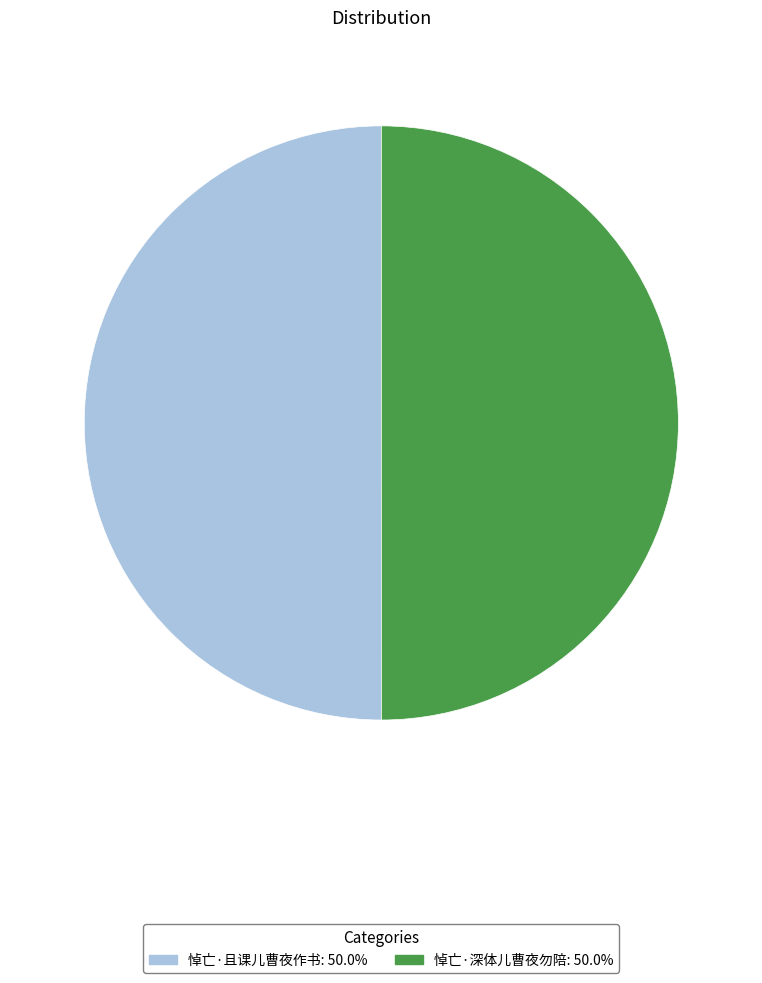

What is the ratio of the value at 悼亡·深体儿曹夜勿陪 to the value at 悼亡·且课儿曹夜作书?

1.0